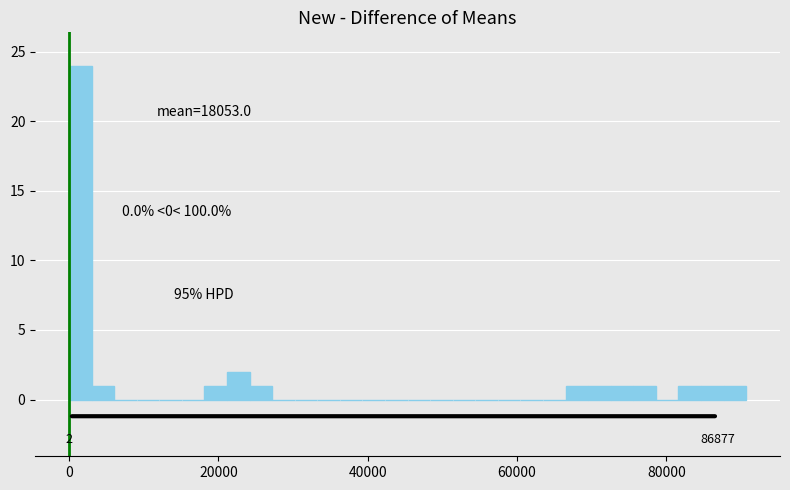

Around what value on the x-axis is the tallest bar? Give the approximate position of its centre, as read against the axis.

2000